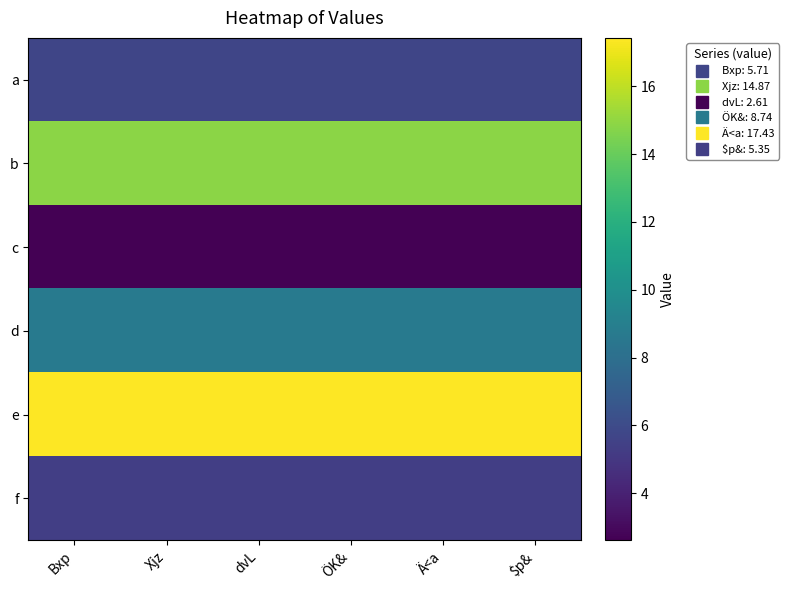

Reading right to left, extract all data points from this chart.

a: $p&=5.7	Ä<a=5.7	ÖK&=5.7	dvL=5.7	Xjz=5.7	Bxp=5.7
b: $p&=14.9	Ä<a=14.9	ÖK&=14.9	dvL=14.9	Xjz=14.9	Bxp=14.9
c: $p&=2.6	Ä<a=2.6	ÖK&=2.6	dvL=2.6	Xjz=2.6	Bxp=2.6
d: $p&=8.7	Ä<a=8.7	ÖK&=8.7	dvL=8.7	Xjz=8.7	Bxp=8.7
e: $p&=17.4	Ä<a=17.4	ÖK&=17.4	dvL=17.4	Xjz=17.4	Bxp=17.4
f: $p&=5.4	Ä<a=5.4	ÖK&=5.4	dvL=5.4	Xjz=5.4	Bxp=5.4